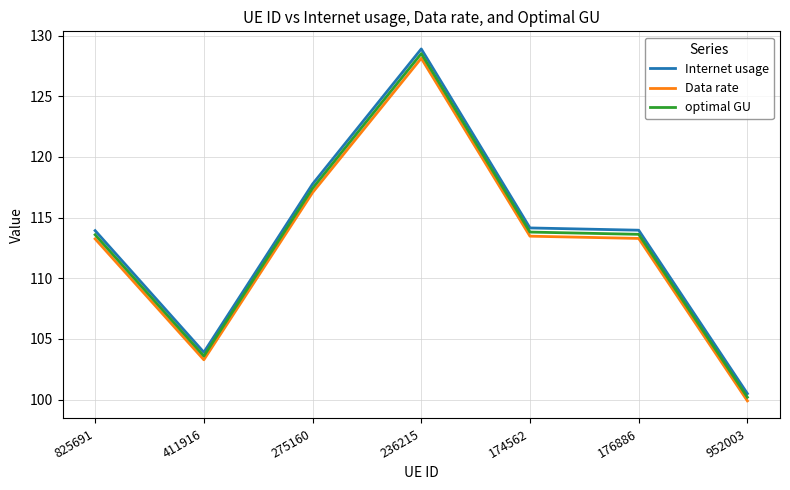

What is the total value across all series at 411916?

310.8